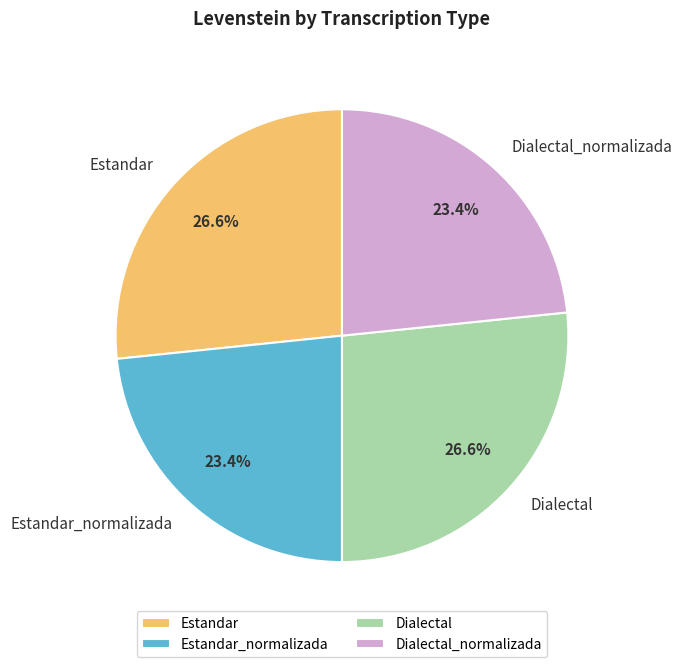

To the nearest percent, what is the average slice percentage?

25%